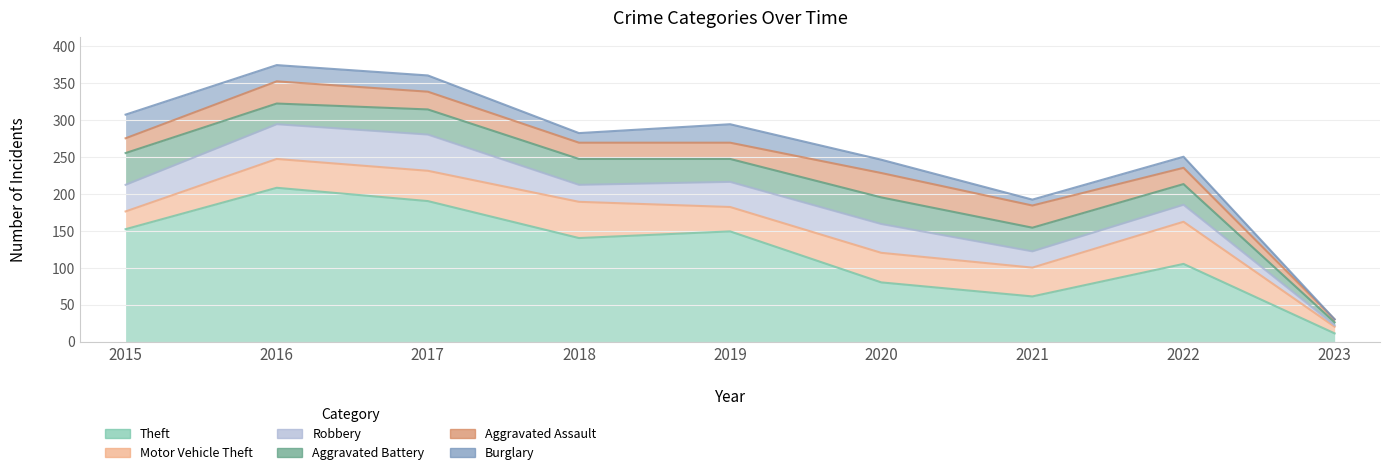

What is the greatest value displayed?

208